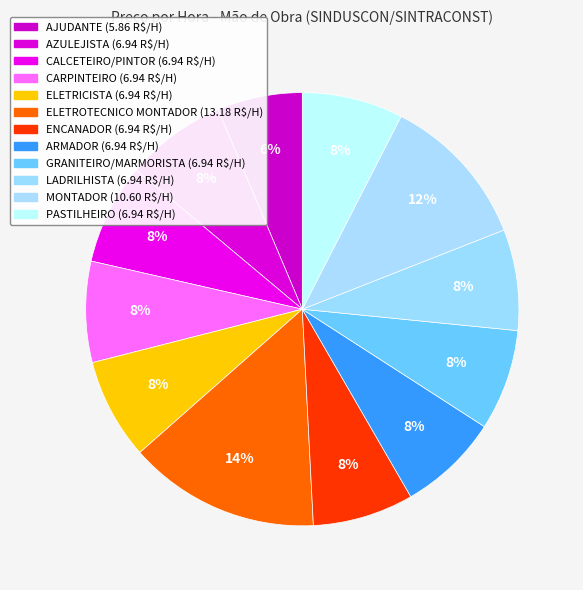

Is GRANITEIRO/MARMORISTA the majority of the pie?

No